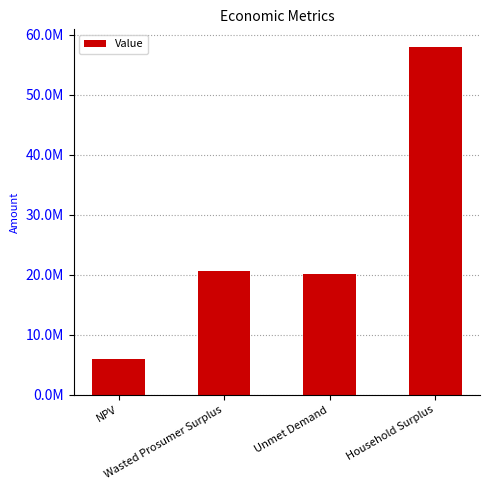

What is the label of the 3rd bar from the left?

Unmet Demand